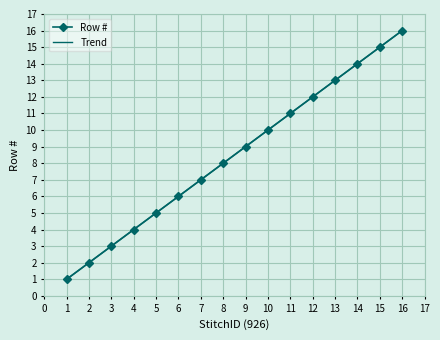

List the labels in order of value, smallest first.

1, 2, 3, 4, 5, 6, 7, 8, 9, 10, 11, 12, 13, 14, 15, 16